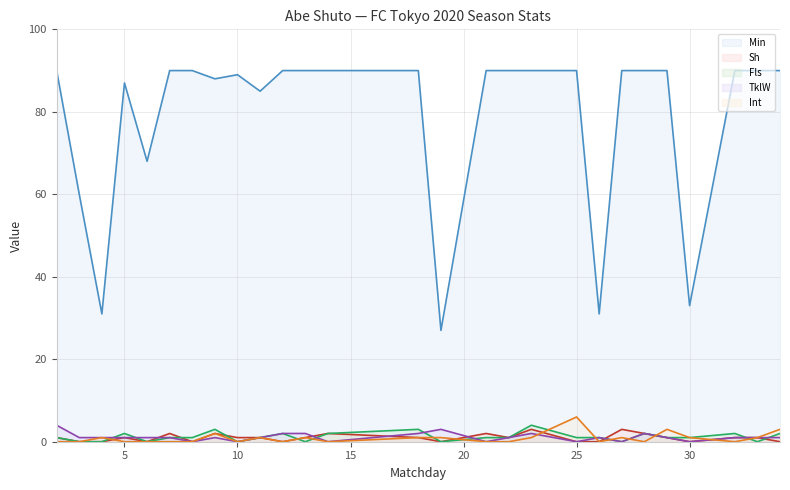

Which series ends up on top after the final intersection of Sh (line) and TklW (line)?

Sh (line)